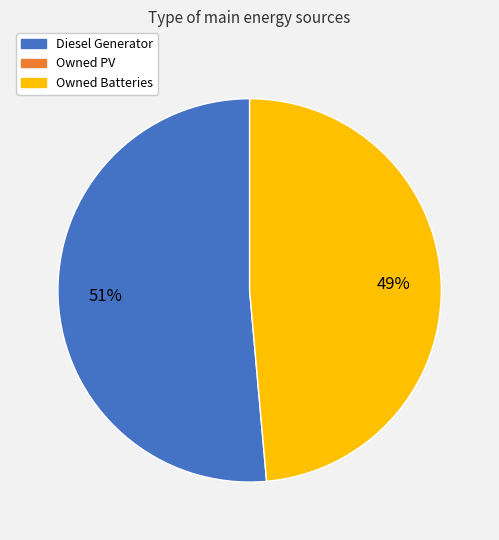

To the nearest percent, what is the average slice percentage?

50%